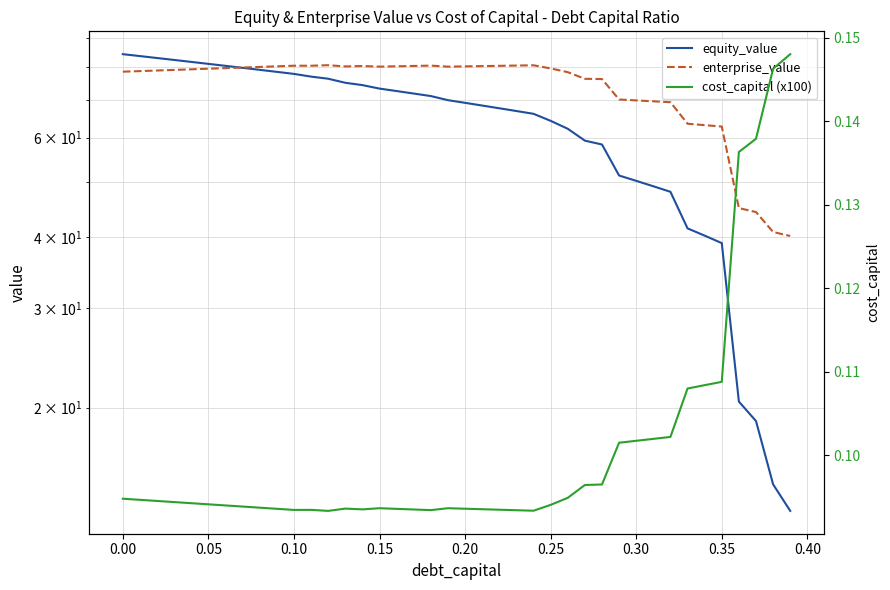

True or false: equity_value has more than 2 points higher than both neighbors.

False